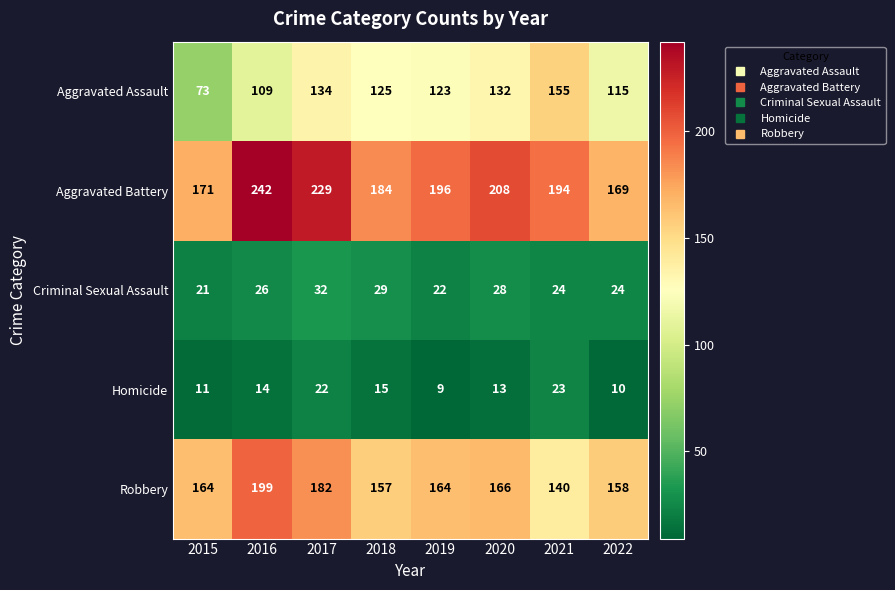

What is the total value across all series at 2017?

599